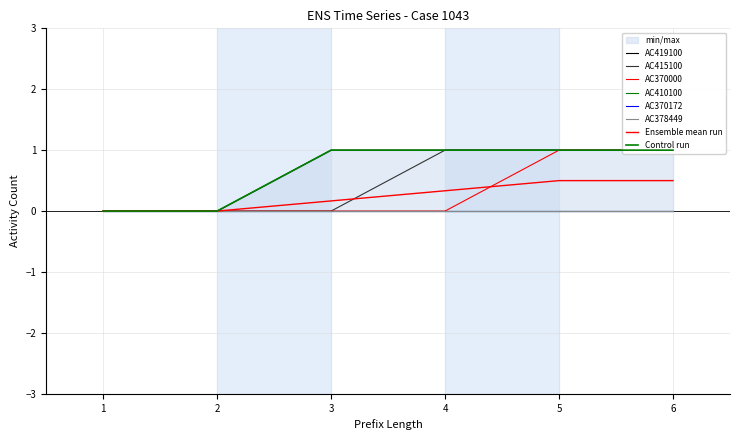

Reading left to right, extract all data points from this chart.

AC419100: 1=0	2=0	3=1	4=1	5=1	6=1
AC415100: 1=0	2=0	3=0	4=1	5=1	6=1
AC370000: 1=0	2=0	3=0	4=0	5=1	6=1